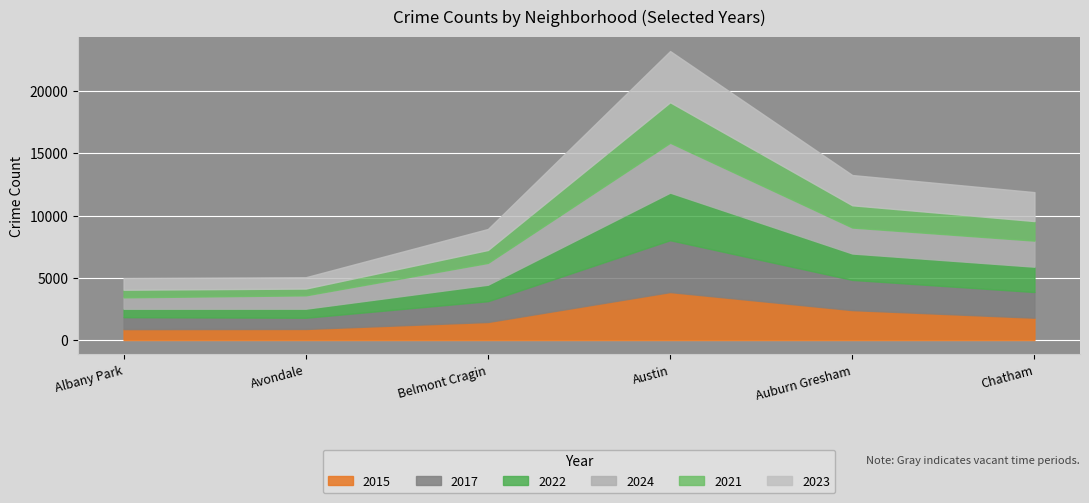

Reading left to right, transcribe all the data shown in this chart.

2015: 875	889	1448	3852	2403	1792
2017: 962	903	1673	4169	2429	2066
2022: 675	724	1321	3818	2117	2031
2024: 918	1074	1754	4011	2087	2096
2021: 610	545	1037	3248	1787	1571
2023: 933	910	1688	4115	2430	2325